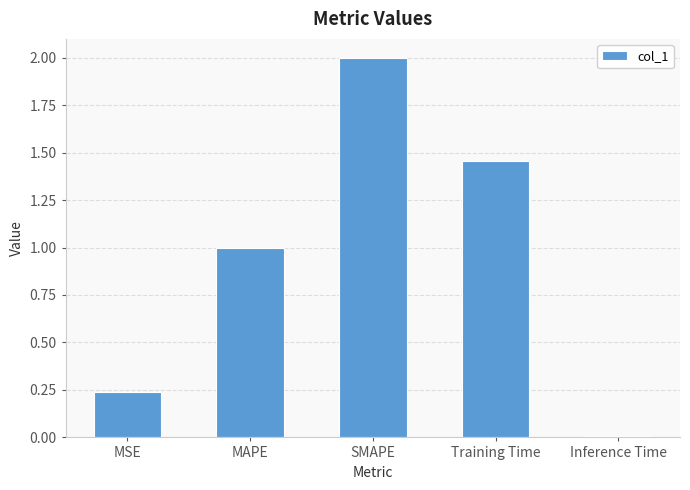

True or false: the data shows 1.0 at MAPE.

True